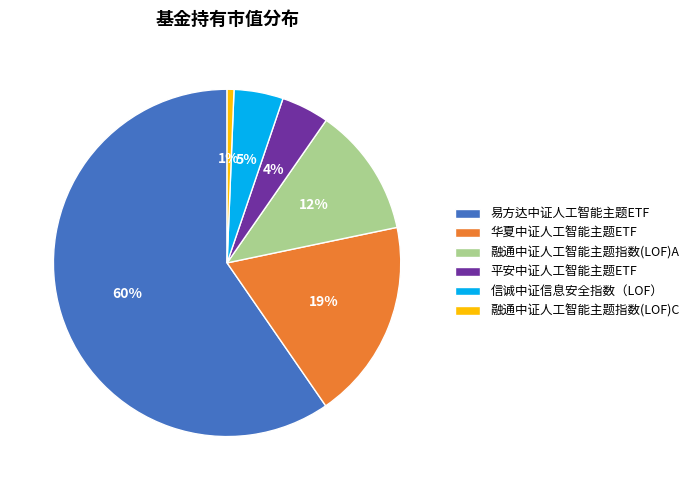

Count the number of slices in the pie.

6